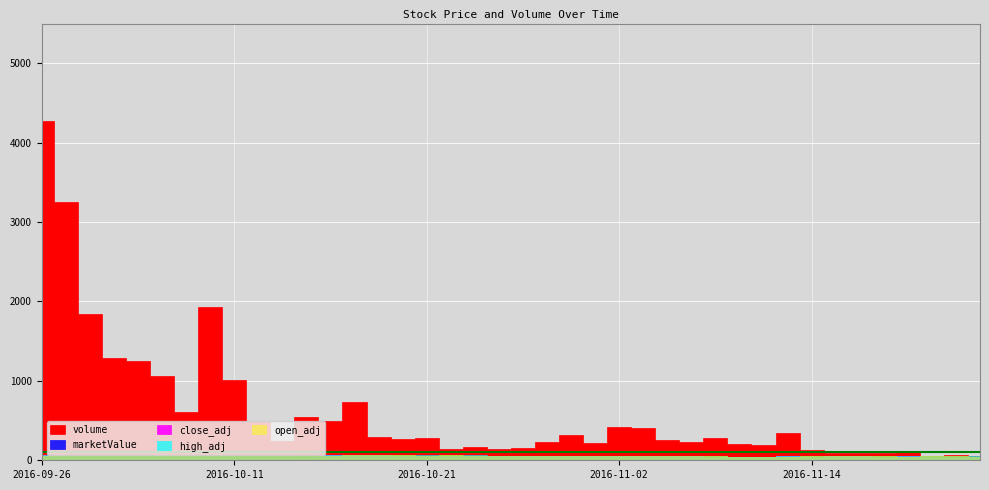

What are all the series names shown in the legend?

marketValue, volume, close_adj, high_adj, open_adj